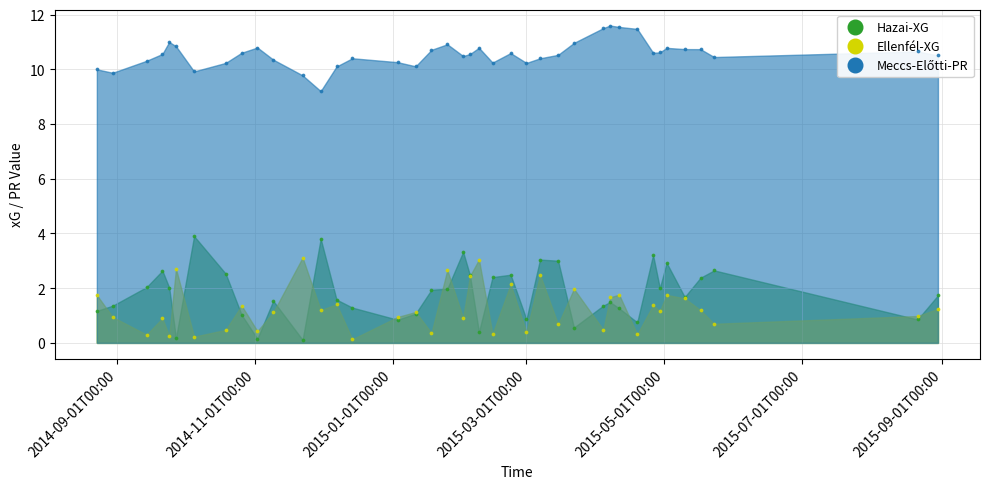

Is the value of Meccs-Előtti-PR at 2014-10-19 greater than the value of Hazai-XG at 2014-10-05?

Yes